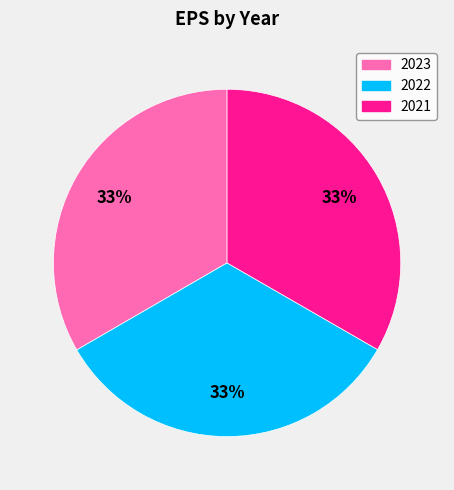

Is the sum of 2022 and 2021 greater than half?

Yes